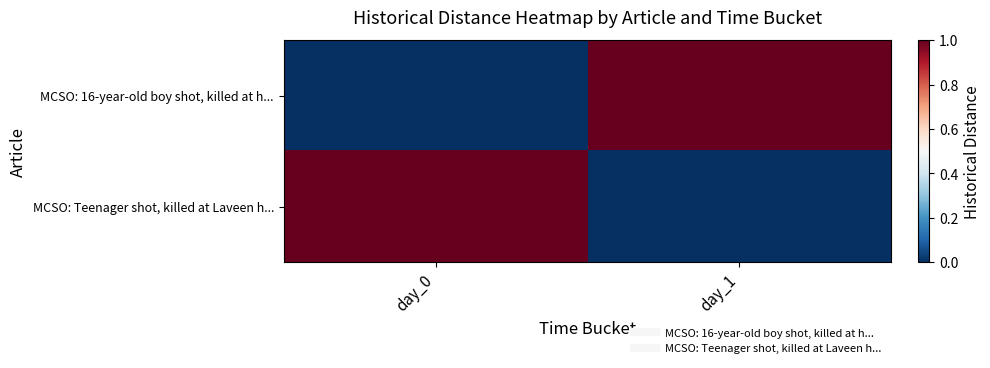

List the series in order of their peak value, highest first.

MCSO: 16-year-old boy shot, killed at h..., MCSO: Teenager shot, killed at Laveen h...